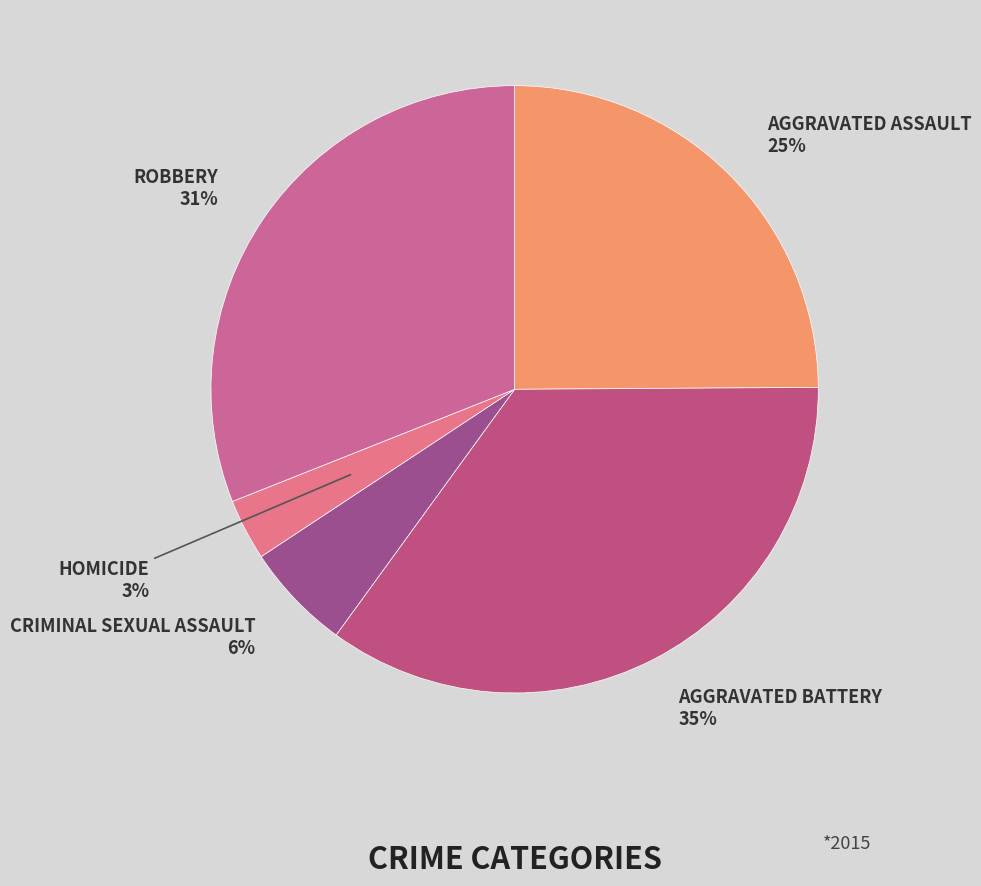

Is there any slice that represents more than half of the pie?

No